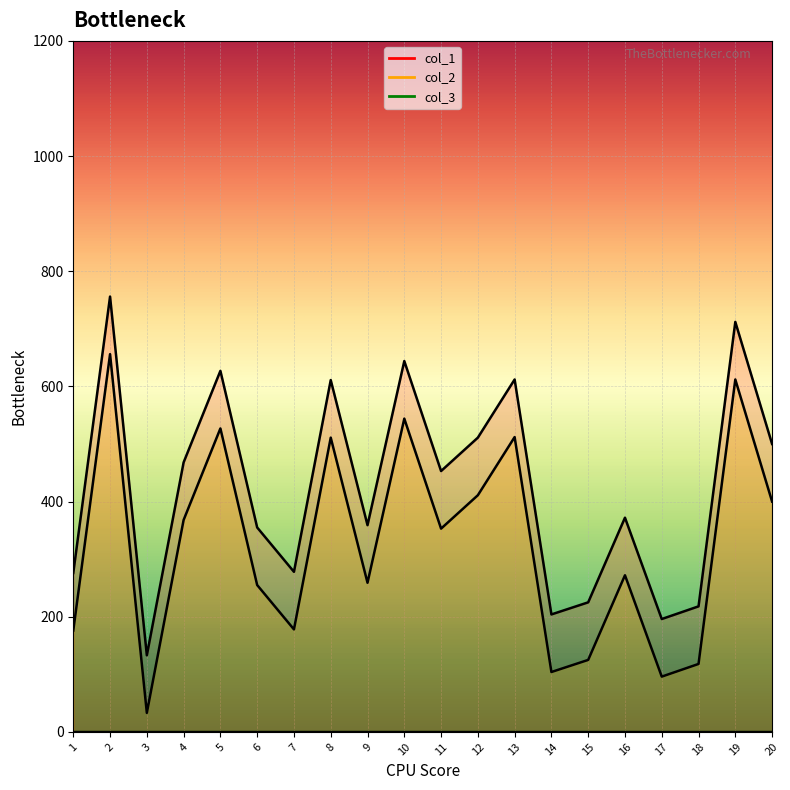

True or false: col_1 and col_2 cross at least once.

False